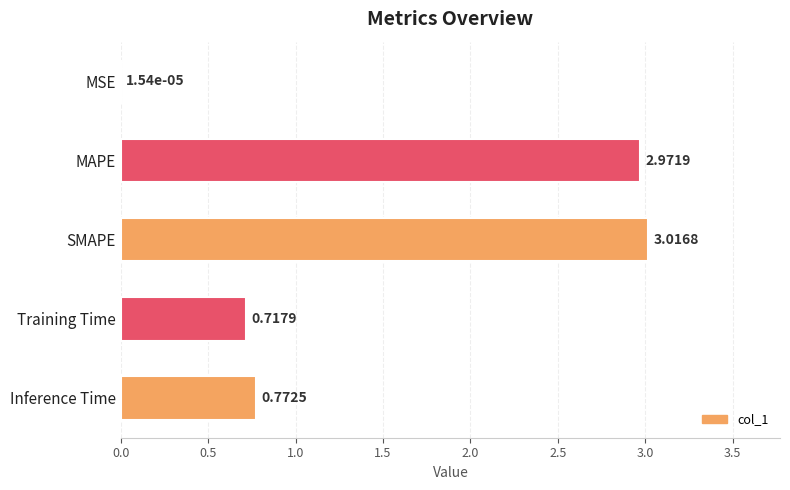

Count the number of data series in this chart.

1